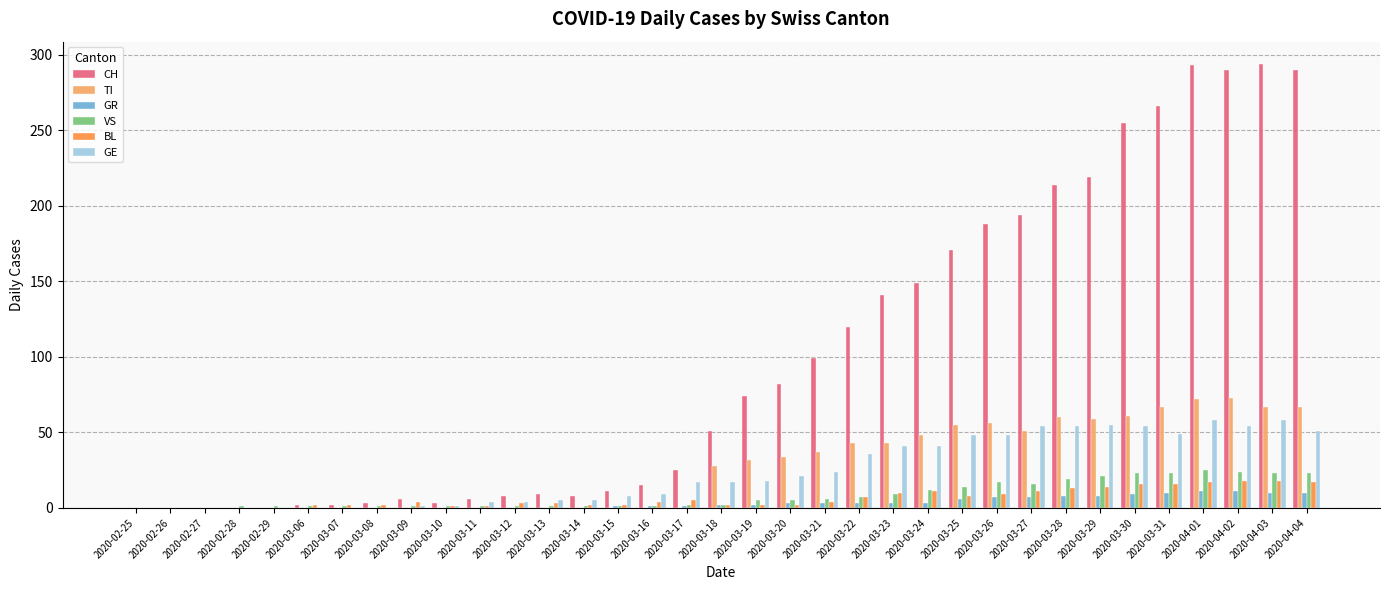

What is the greatest value displayed?

294